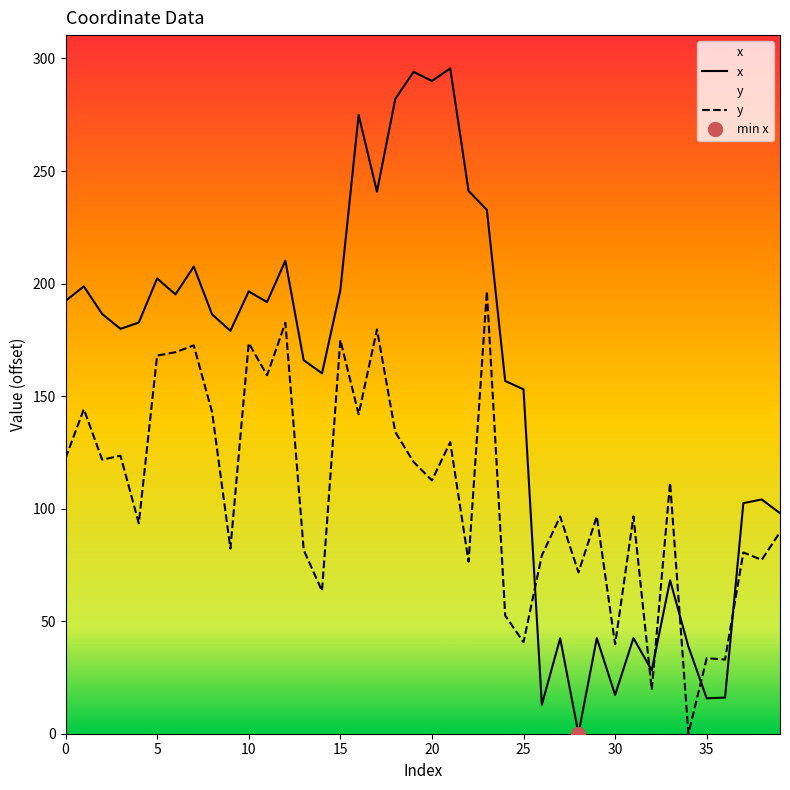

Reading left to right, what are all the values shown in this chart?

x: 192.3	198.7	186.5	179.9	182.7	202.3	195.2	207.5	186.3	179.0	196.5	191.8	210.2	165.9	160.1	197.0	274.9	240.8	282.0	294.1	290.0	295.6	241.2	232.7	156.7	153.0	12.9	42.4	0.0	42.4	17.2	42.5	28.2	68.2	38.7	15.7	16.1	102.4	104.1	98.0
y: 122.4	144.2	121.7	123.5	93.5	168.0	169.5	172.5	142.9	82.3	173.6	159.3	182.6	81.7	63.4	175.0	141.9	179.6	134.0	120.7	112.5	129.5	76.4	196.7	52.5	40.7	79.2	96.5	71.7	96.5	39.7	96.6	19.5	111.5	0.0	33.6	32.9	80.5	77.3	89.5